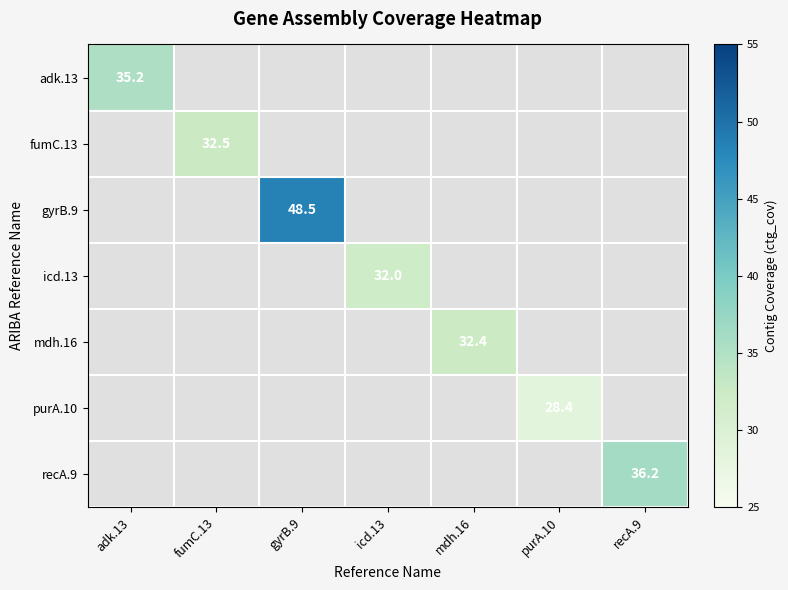

True or false: icd.13 has a value of 19.4 at recA.9.

False